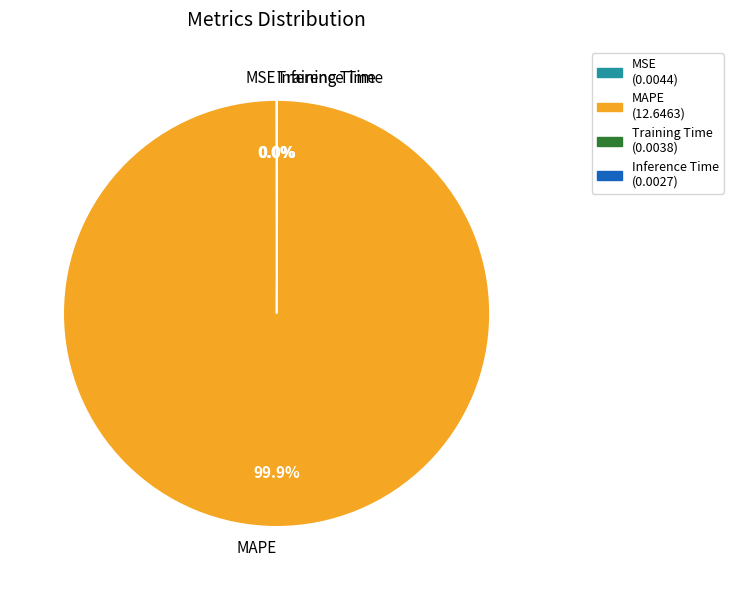

What percentage is the MAPE slice, to the nearest percent?

100%